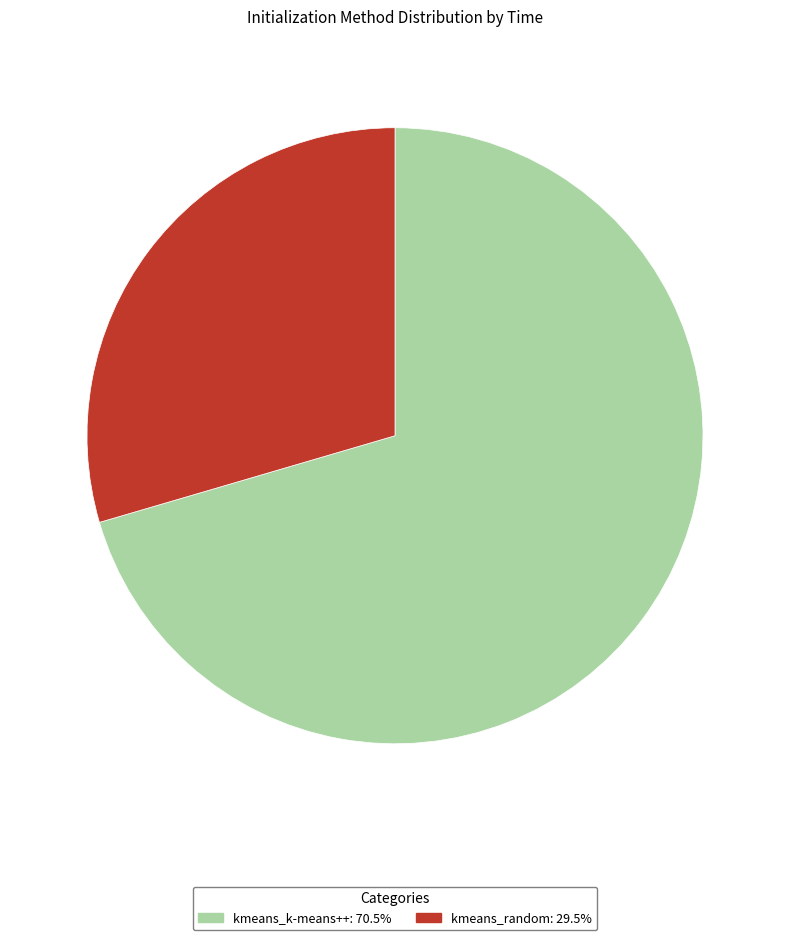

Does kmeans_random account for over 50% of the chart?

No